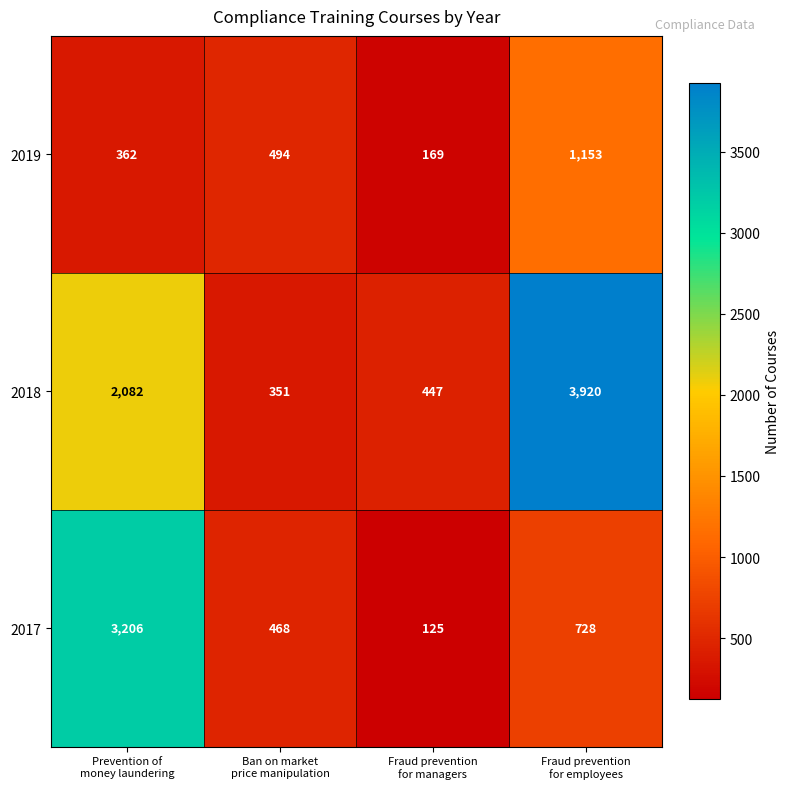

At which category is the sum across all series the highest?

Fraud prevention
for employees